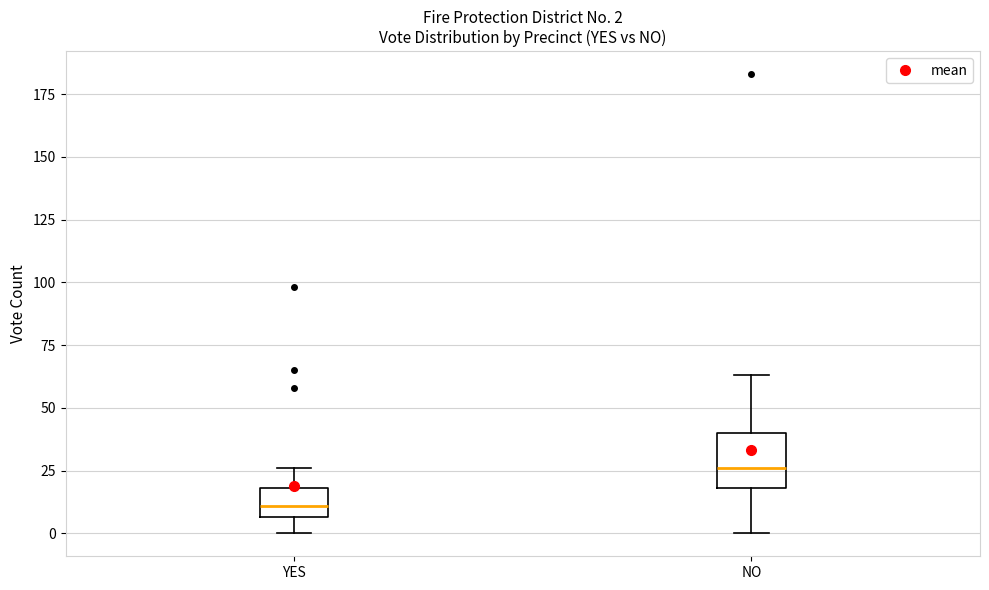

Comparing the boxes themselves (not the whiskers), which one is the tallest?

NO